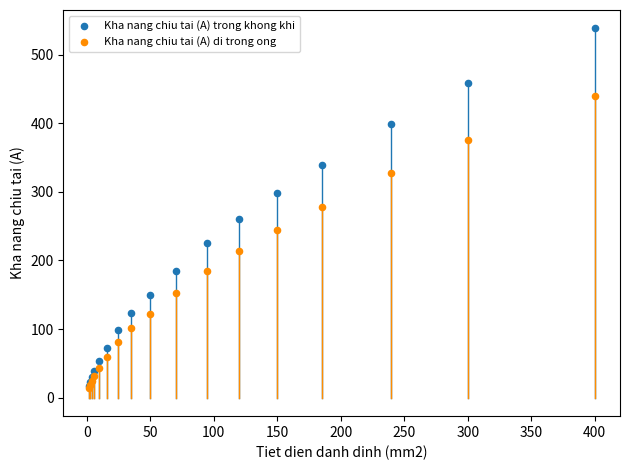

Which series has the widest spread of Y values?

Kha nang chiu tai (A) trong khong khi